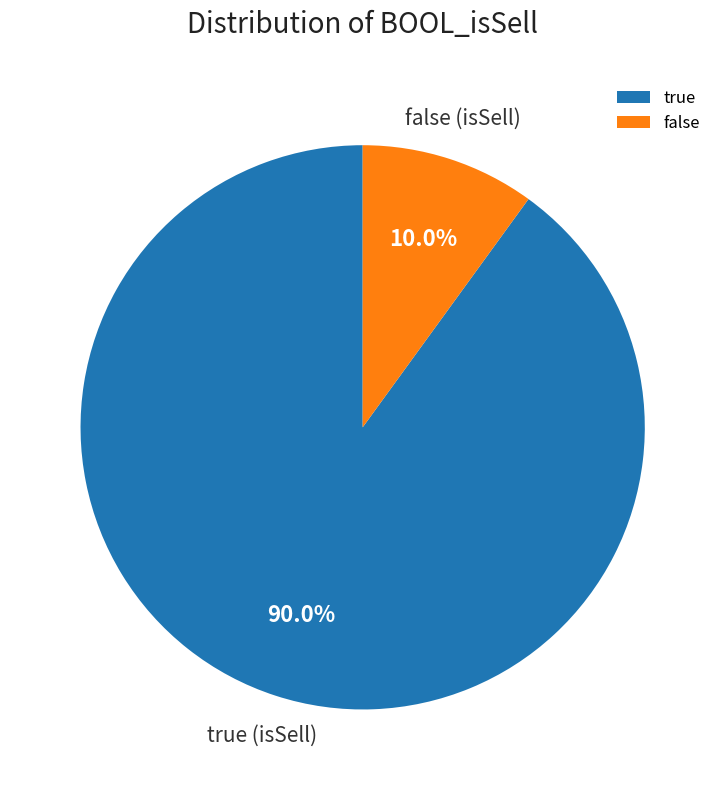

To the nearest percent, what percentage of the pie is true?

90%